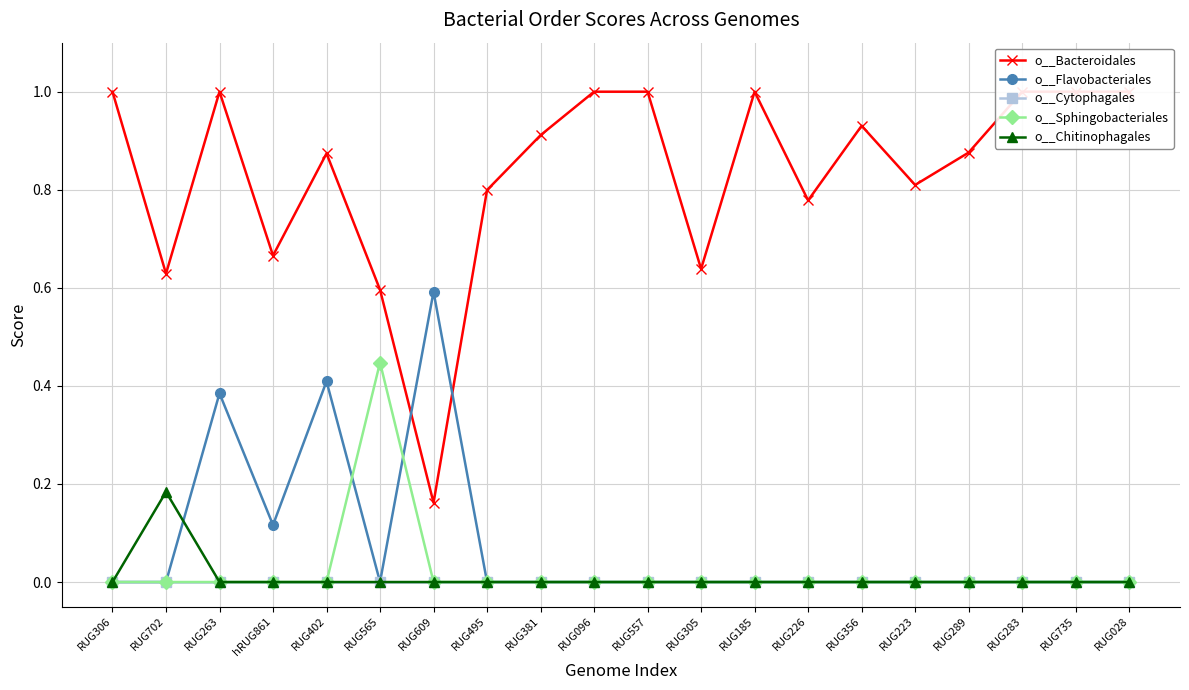

At how many categories does at least one series exceed 0?

20